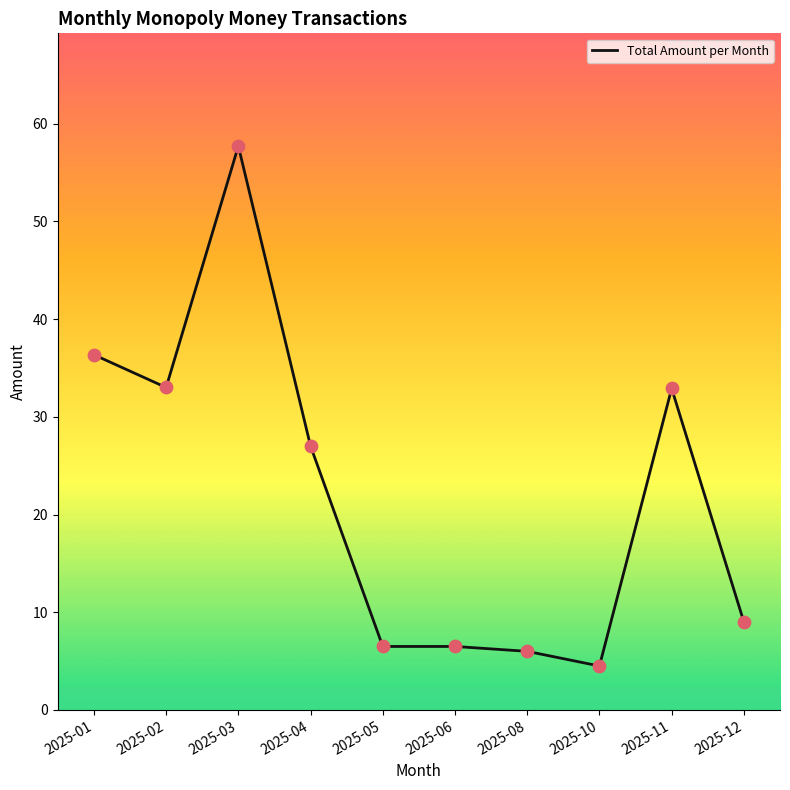

What is the ratio of the value at 2025-06 to the value at 2025-11?

0.2